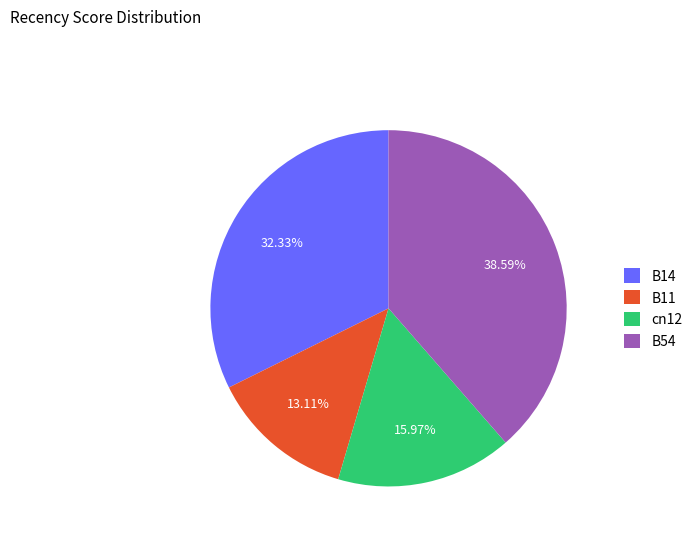

How many slices are in this pie chart?

4